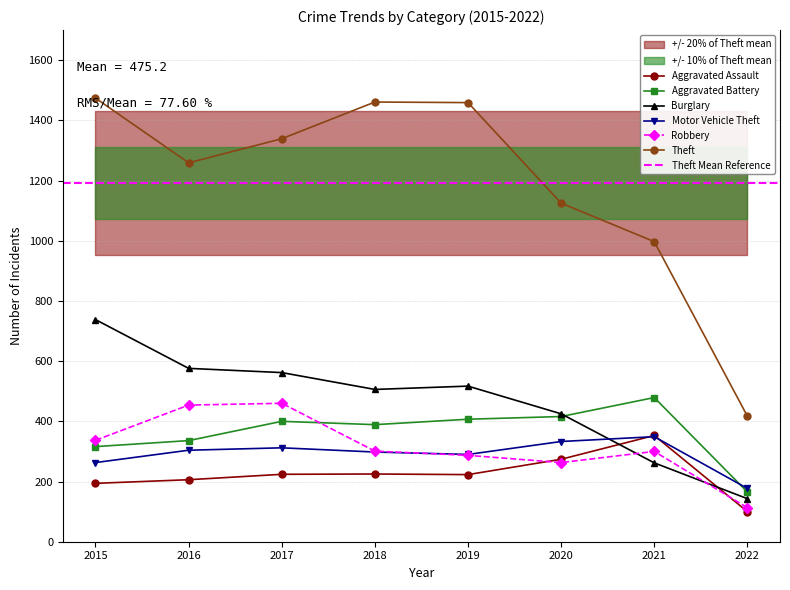

How many lines are shown in the chart?

6